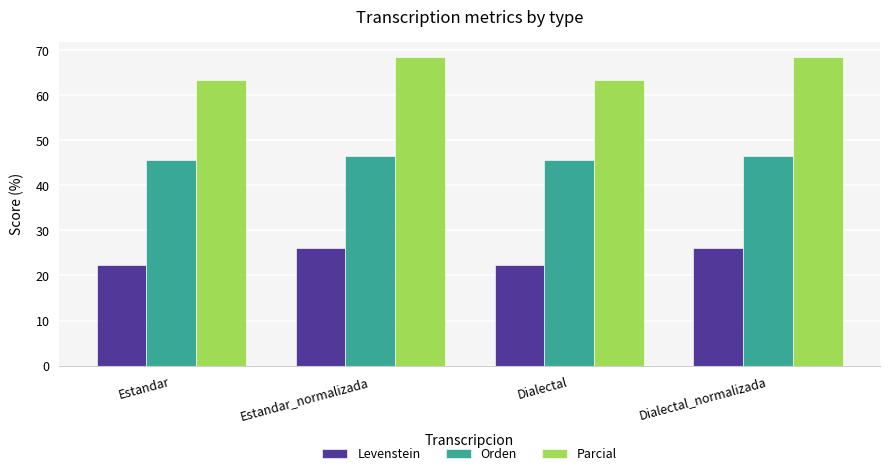

Does the chart contain stacked bars?

No